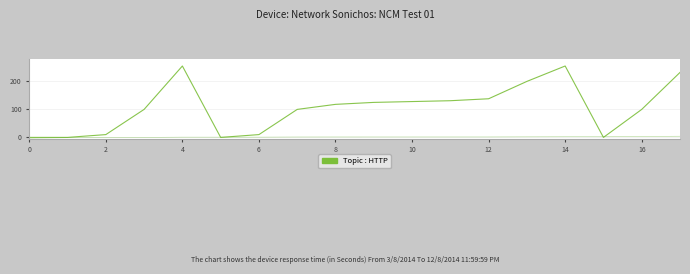

What is the greatest value displayed?

255.0